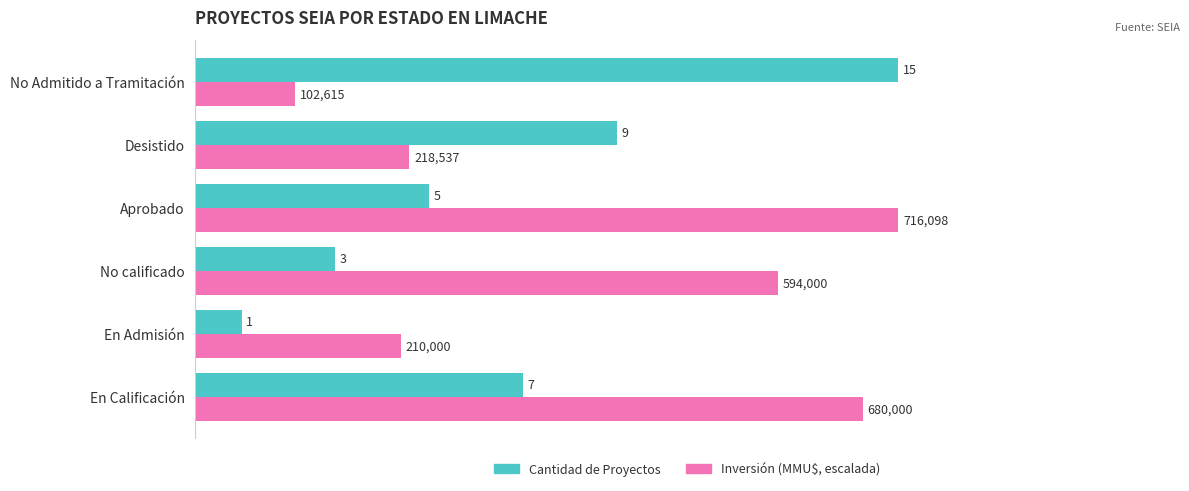

At which label is Inversión (MMU$, escalada) closest to 8?

Desistido